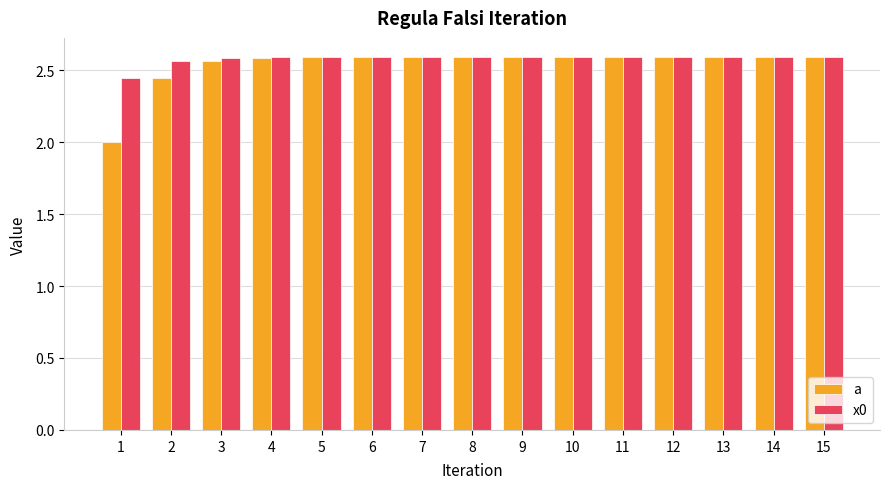

Is it true that x0 equals 4.1 at 4?

False